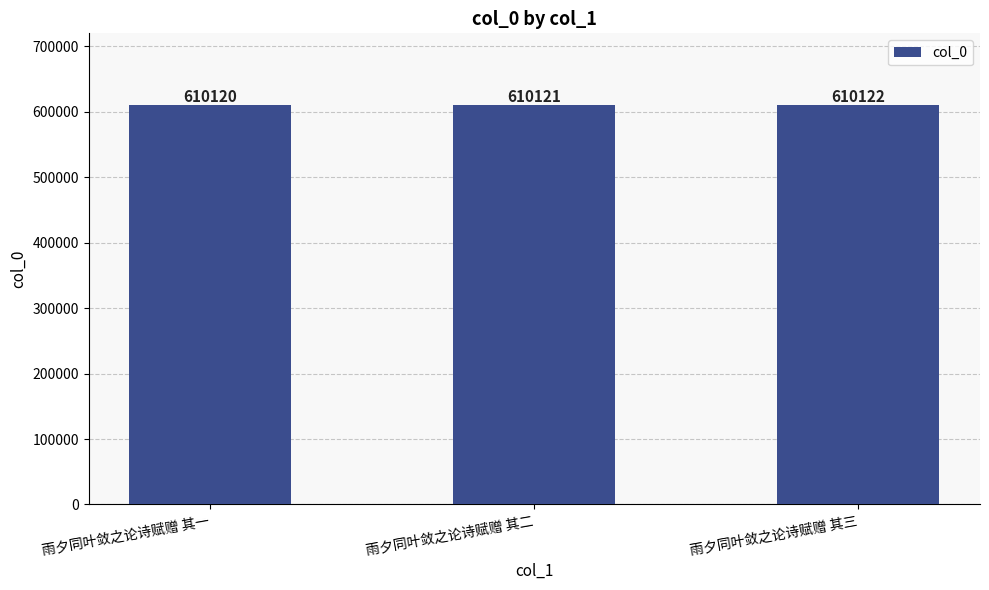

Which category has the lowest value across all series?

雨夕同叶敛之论诗赋赠 其一